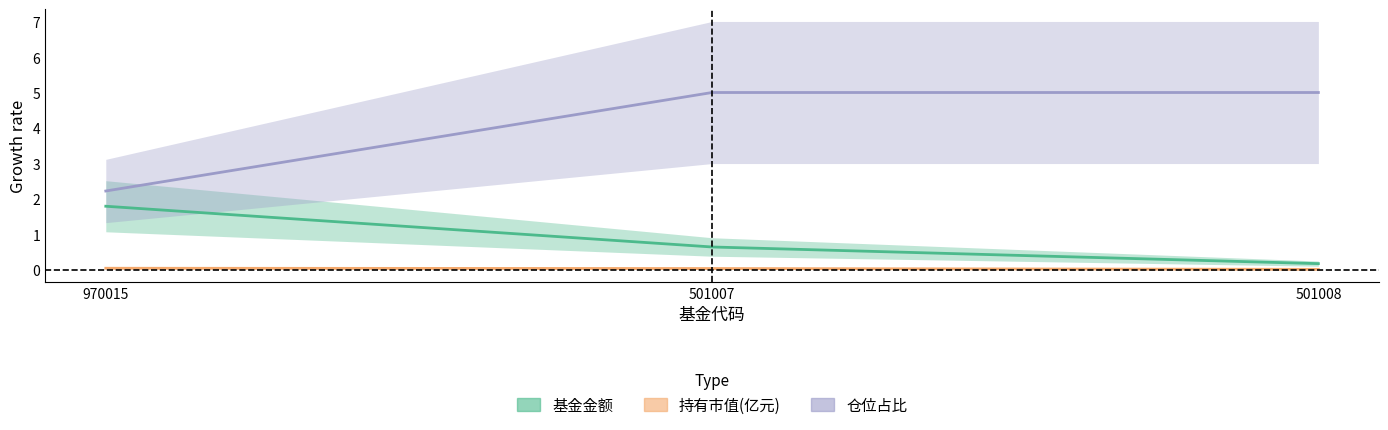

What is the sum of all 基金金额 values?

2.6